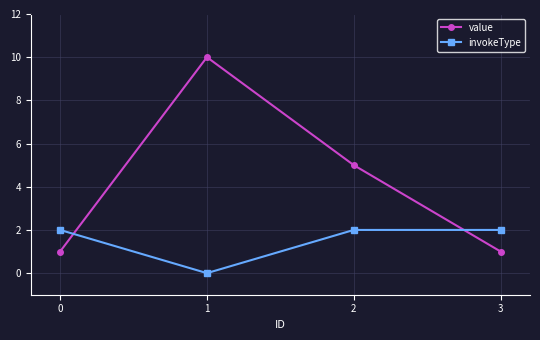

Which series has the widest spread of values?

value